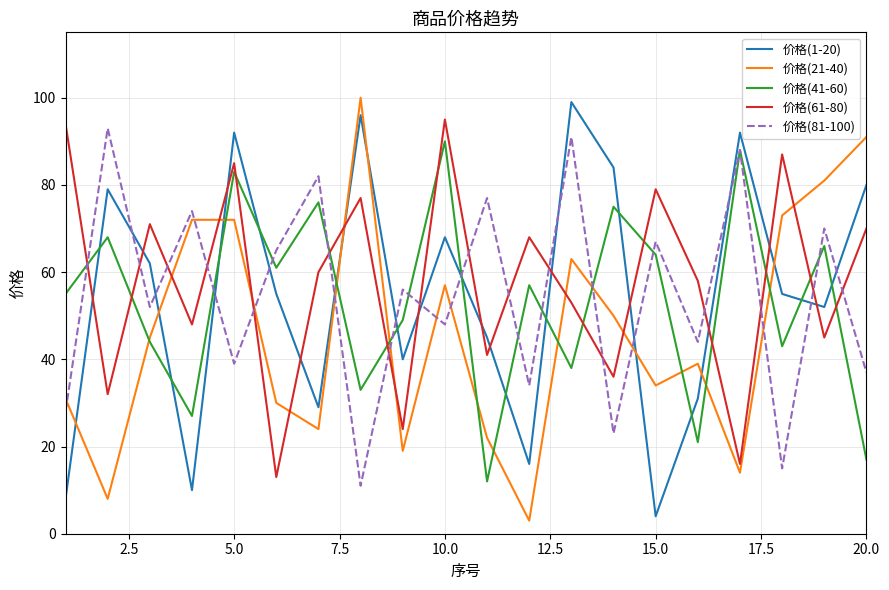

What is the maximum value shown in the chart?

100